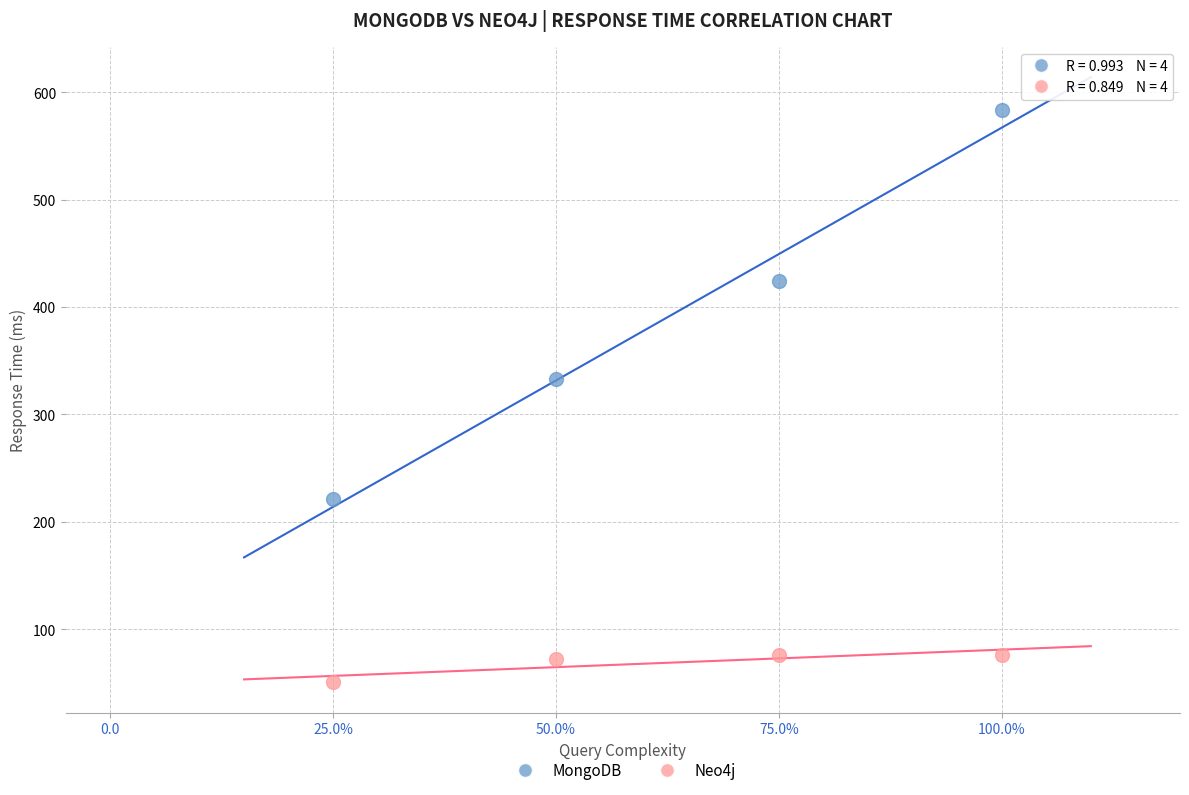

Across all data points, what is the average X value?

0.6